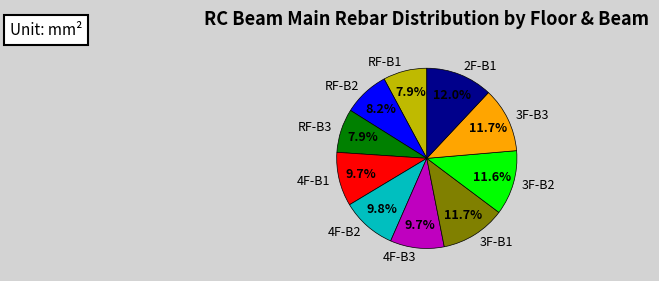

Does 2F-B1 represent more than half of the total?

No